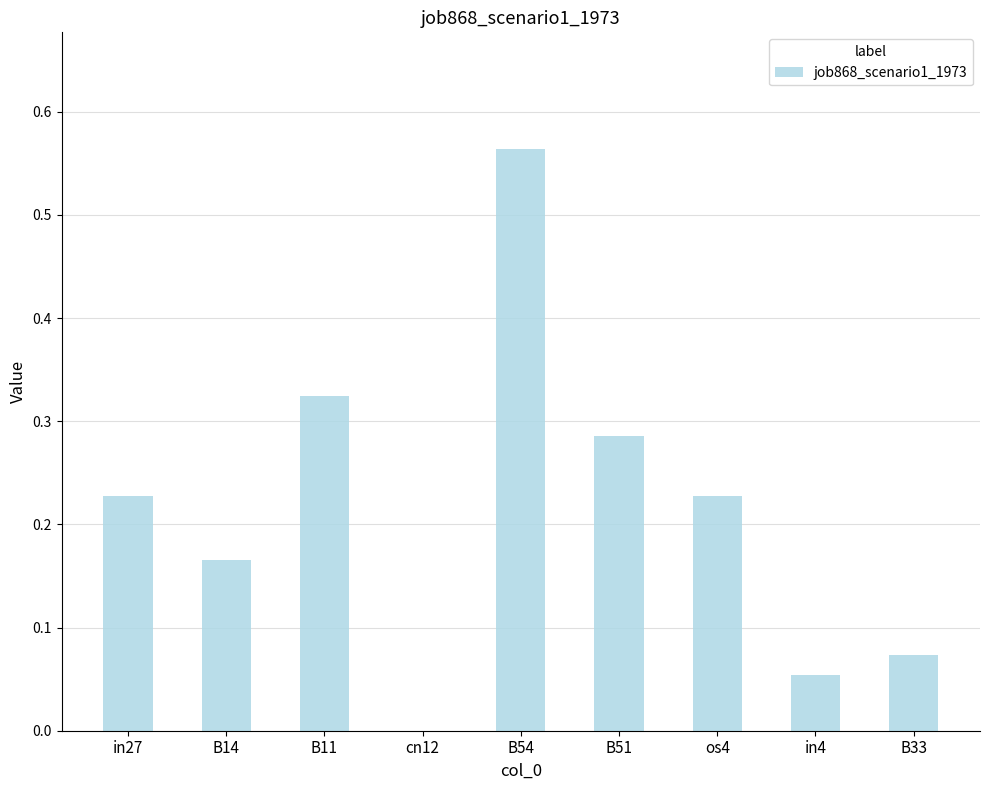

What is the change in value from B11 to B54?

+0.2